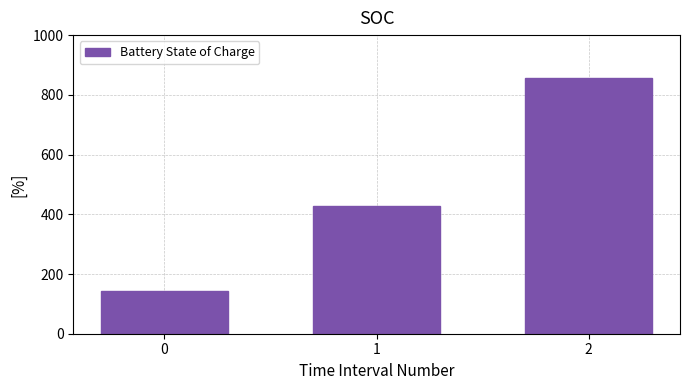

Reading left to right, what are all the values shown in this chart?

0=142.9	1=428.6	2=857.1